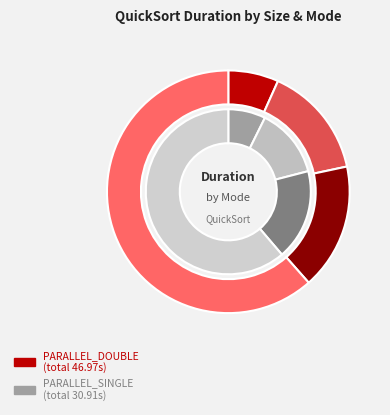

What is the change in value from PARALLEL_SINGLE
size:100000 to PARALLEL_SINGLE
size:1000000?

+1.3